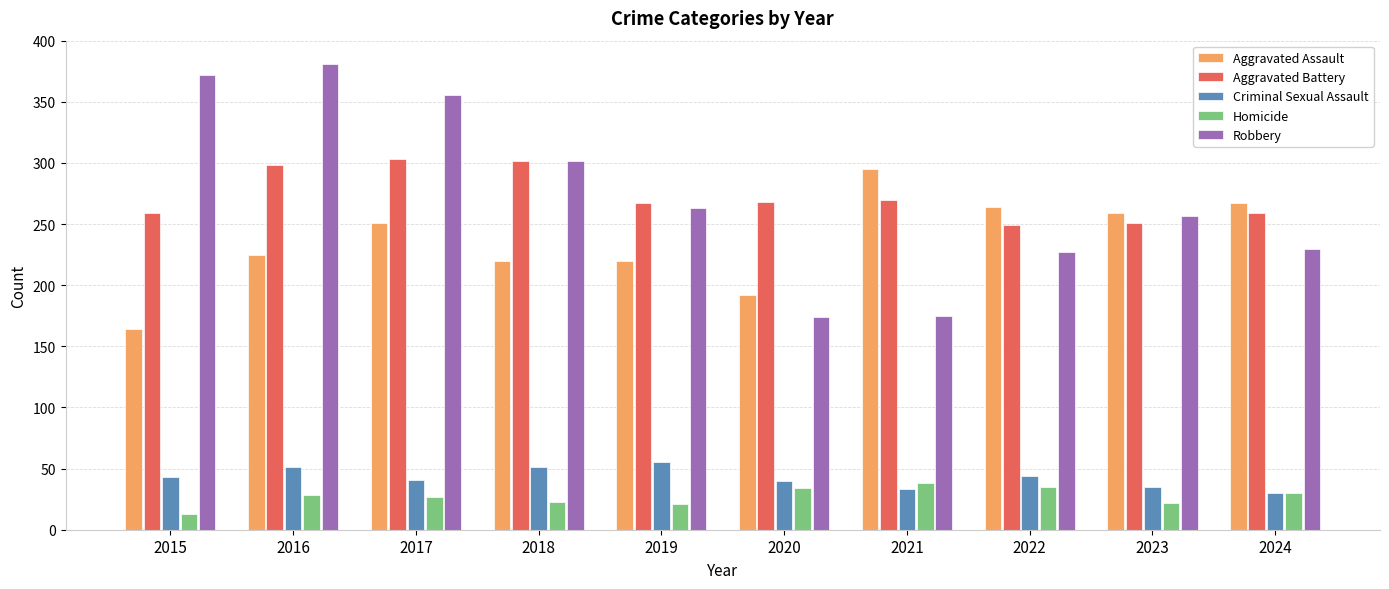

What is the total value across all series at 2023?

824